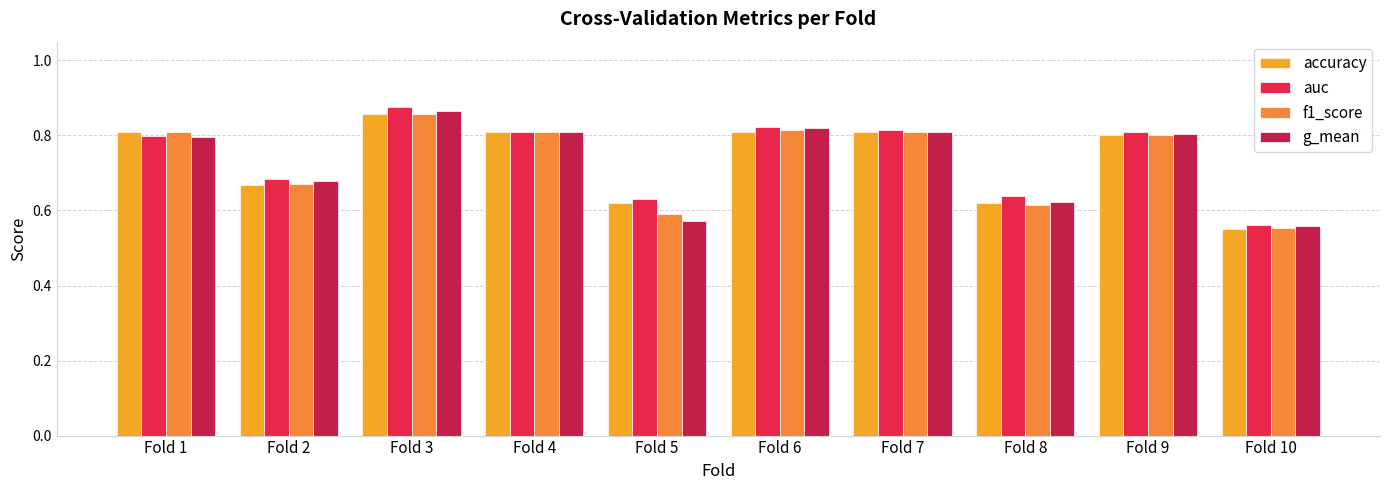

Are the bars grouped side by side (vs. stacked)?

Yes